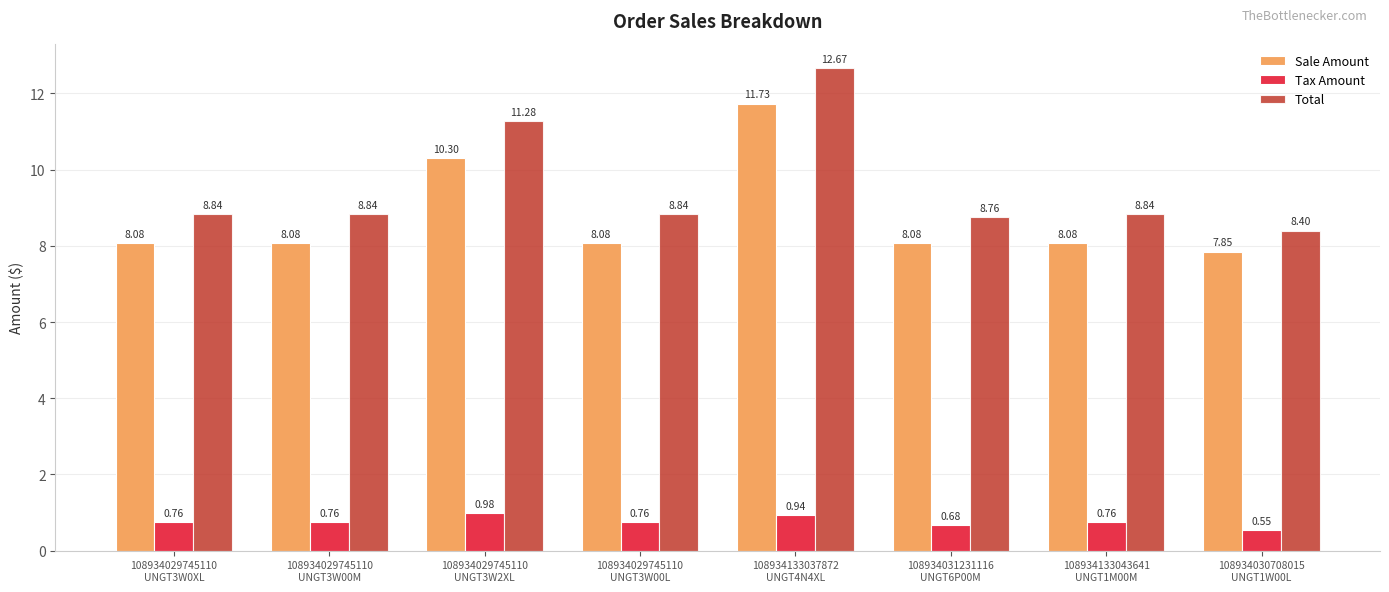

What is the approximate value of Total at 108934030708015
UNGT1W00L?

8.4